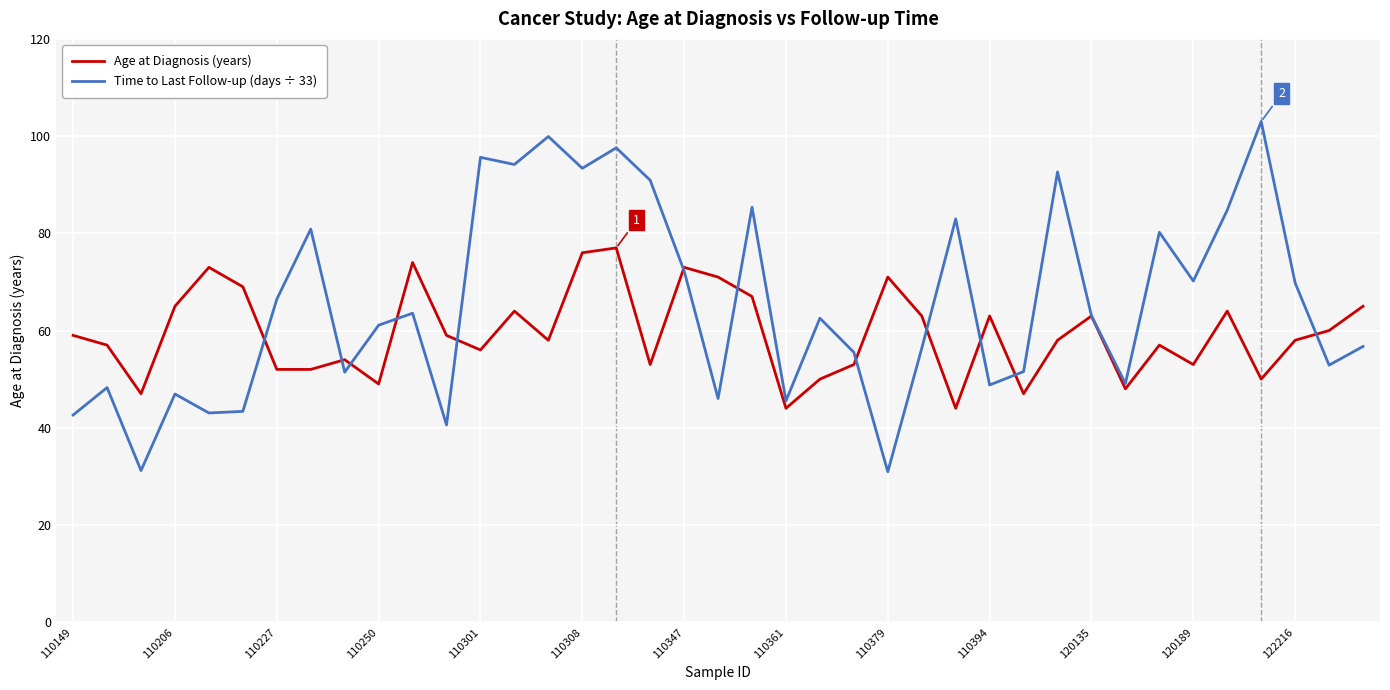

List the series in order of their peak value, lowest first.

Age at Diagnosis (years), Time to Last Follow-up (days ÷ 33)